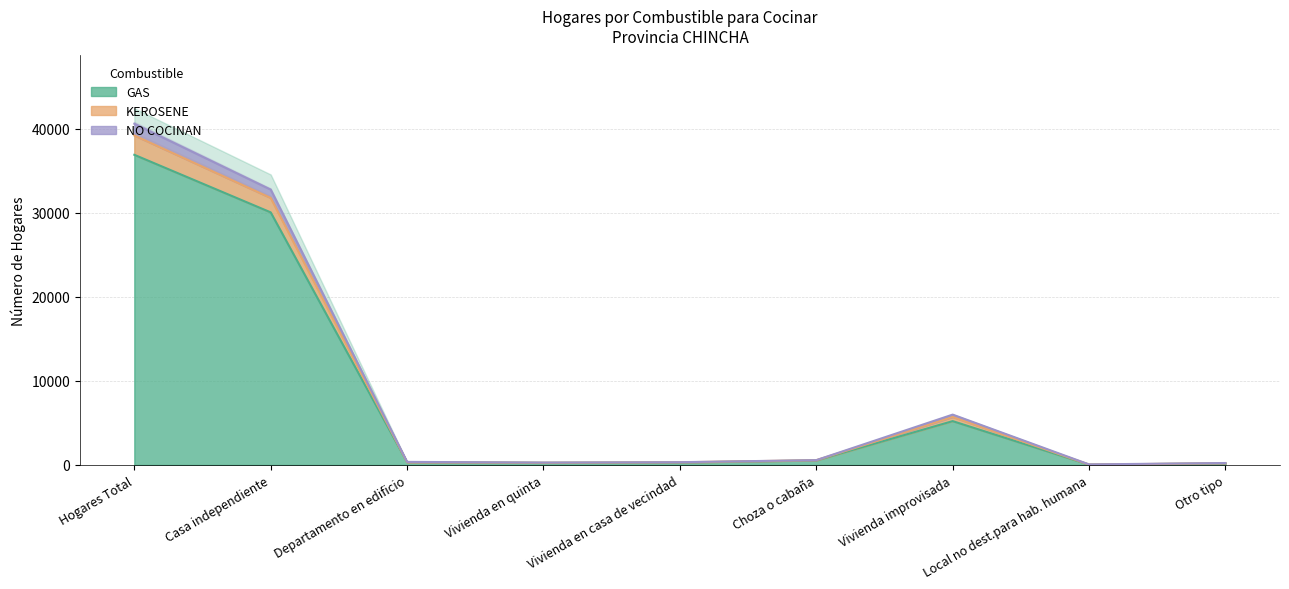

What is the difference between the highest and lowest values at Local no dest.para hab. humana?

24